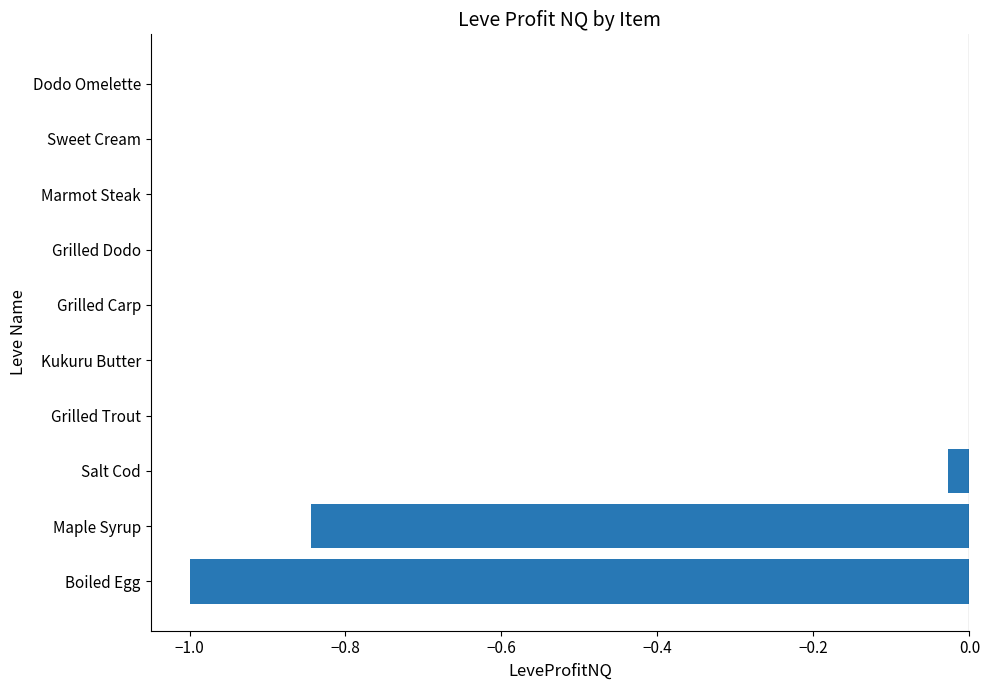

Is it true that the value at Sweet Cream is -0.0?

True